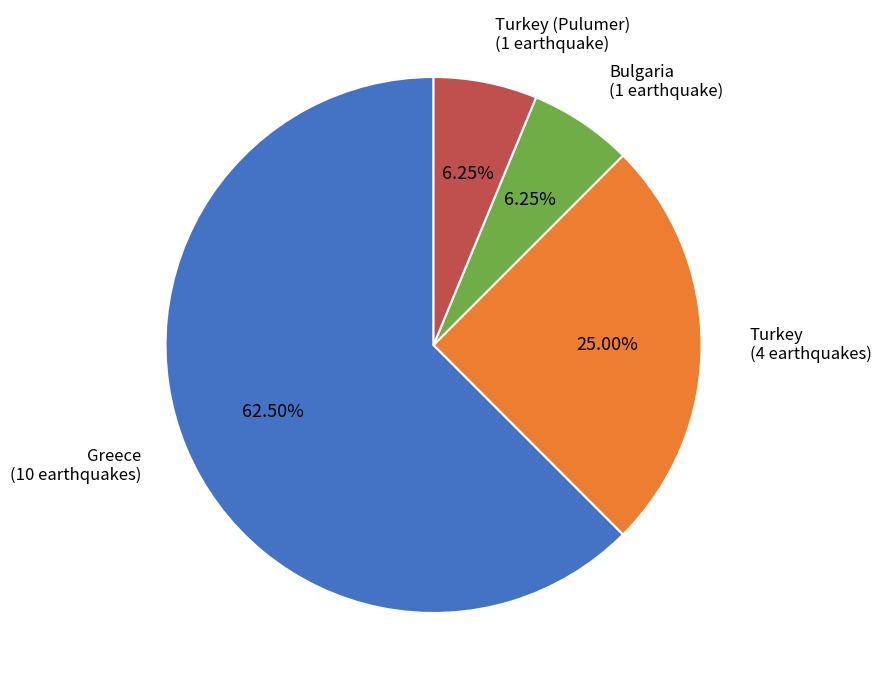

To the nearest percent, what is the difference between the largest and smallest slice percentages?

56%